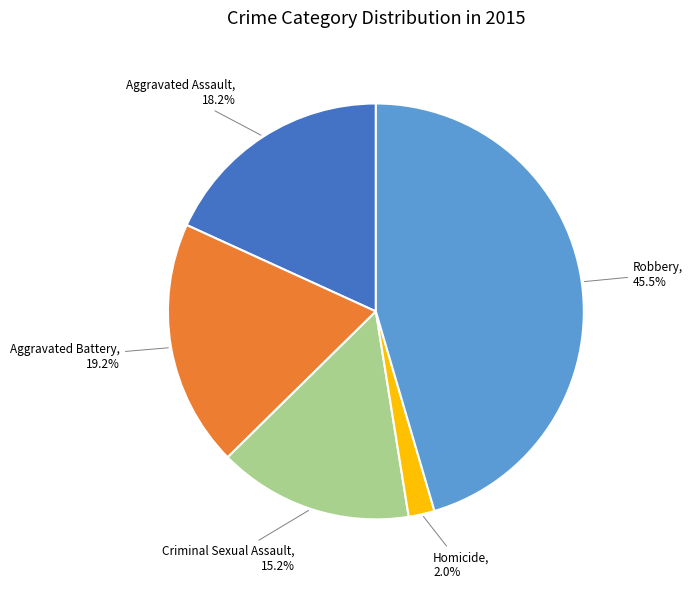

Rank the categories by value from highest to lowest.

Robbery, Aggravated Battery, Aggravated Assault, Criminal Sexual Assault, Homicide